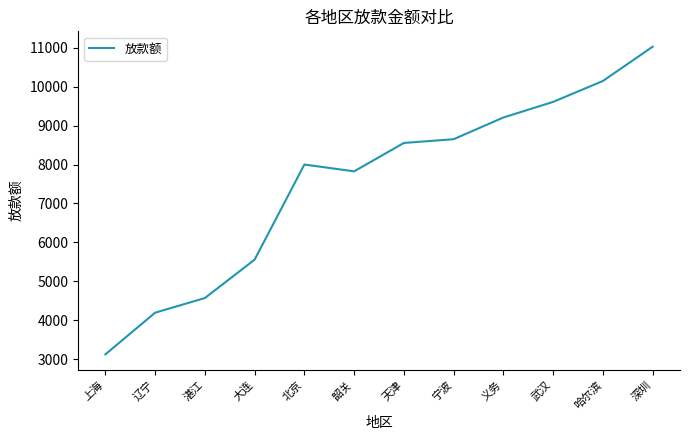

Rank the categories by value from highest to lowest.

深圳, 哈尔滨, 武汉, 义务, 宁波, 天津, 北京, 韶关, 大连, 湛江, 辽宁, 上海